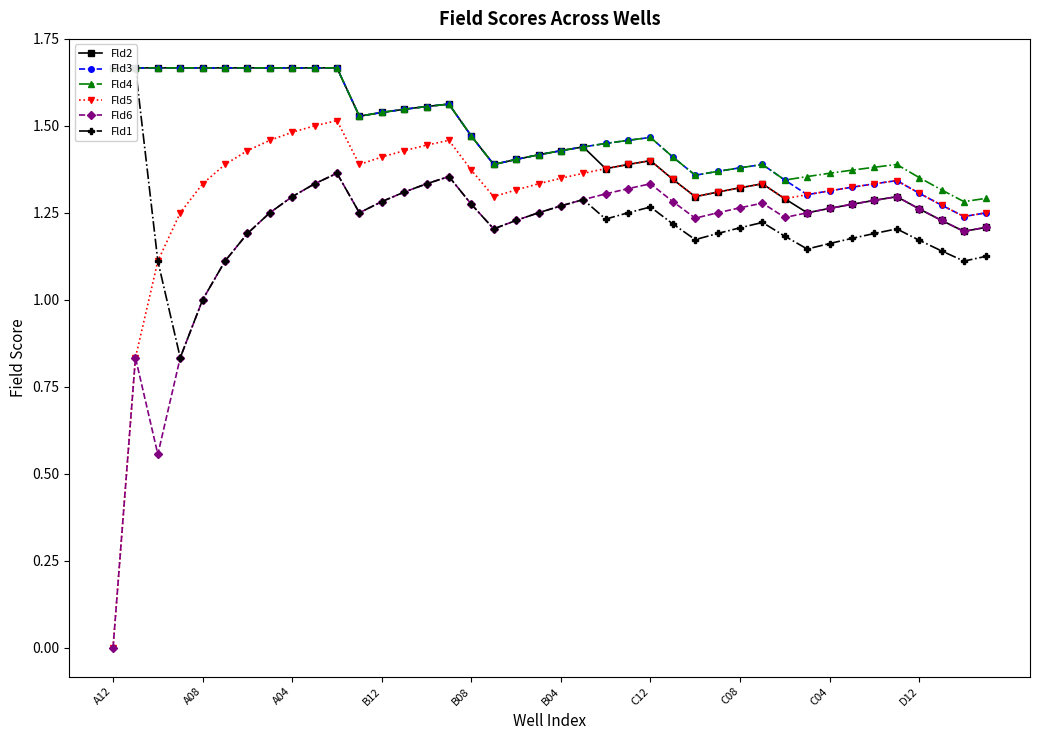

Reading left to right, what are all the values shown in this chart?

Fld2: 1.7	1.7	1.7	1.7	1.7	1.7	1.7	1.7	1.7	1.7	1.7	1.5	1.5	1.5	1.6	1.6	1.5	1.4	1.4	1.4	1.4	1.4	1.4	1.4	1.4	1.3	1.3	1.3	1.3	1.3	1.3	1.2	1.3	1.3	1.3	1.3	1.3	1.2	1.2	1.2
Fld3: 1.7	1.7	1.7	1.7	1.7	1.7	1.7	1.7	1.7	1.7	1.7	1.5	1.5	1.5	1.6	1.6	1.5	1.4	1.4	1.4	1.4	1.4	1.4	1.5	1.5	1.4	1.4	1.4	1.4	1.4	1.3	1.3	1.3	1.3	1.3	1.3	1.3	1.3	1.2	1.2
Fld4: 1.7	1.7	1.7	1.7	1.7	1.7	1.7	1.7	1.7	1.7	1.7	1.5	1.5	1.5	1.6	1.6	1.5	1.4	1.4	1.4	1.4	1.4	1.4	1.5	1.5	1.4	1.4	1.4	1.4	1.4	1.3	1.4	1.4	1.4	1.4	1.4	1.4	1.3	1.3	1.3
Fld5: 0.0	0.8	1.1	1.2	1.3	1.4	1.4	1.5	1.5	1.5	1.5	1.4	1.4	1.4	1.4	1.5	1.4	1.3	1.3	1.3	1.3	1.4	1.4	1.4	1.4	1.3	1.3	1.3	1.3	1.3	1.3	1.3	1.3	1.3	1.3	1.3	1.3	1.3	1.2	1.2
Fld6: 0.0	0.8	0.6	0.8	1.0	1.1	1.2	1.2	1.3	1.3	1.4	1.3	1.3	1.3	1.3	1.4	1.3	1.2	1.2	1.2	1.3	1.3	1.3	1.3	1.3	1.3	1.2	1.2	1.3	1.3	1.2	1.2	1.3	1.3	1.3	1.3	1.3	1.2	1.2	1.2
Fld1: 1.7	1.7	1.1	0.8	1.0	1.1	1.2	1.2	1.3	1.3	1.4	1.3	1.3	1.3	1.3	1.4	1.3	1.2	1.2	1.2	1.3	1.3	1.2	1.3	1.3	1.2	1.2	1.2	1.2	1.2	1.2	1.1	1.2	1.2	1.2	1.2	1.2	1.1	1.1	1.1